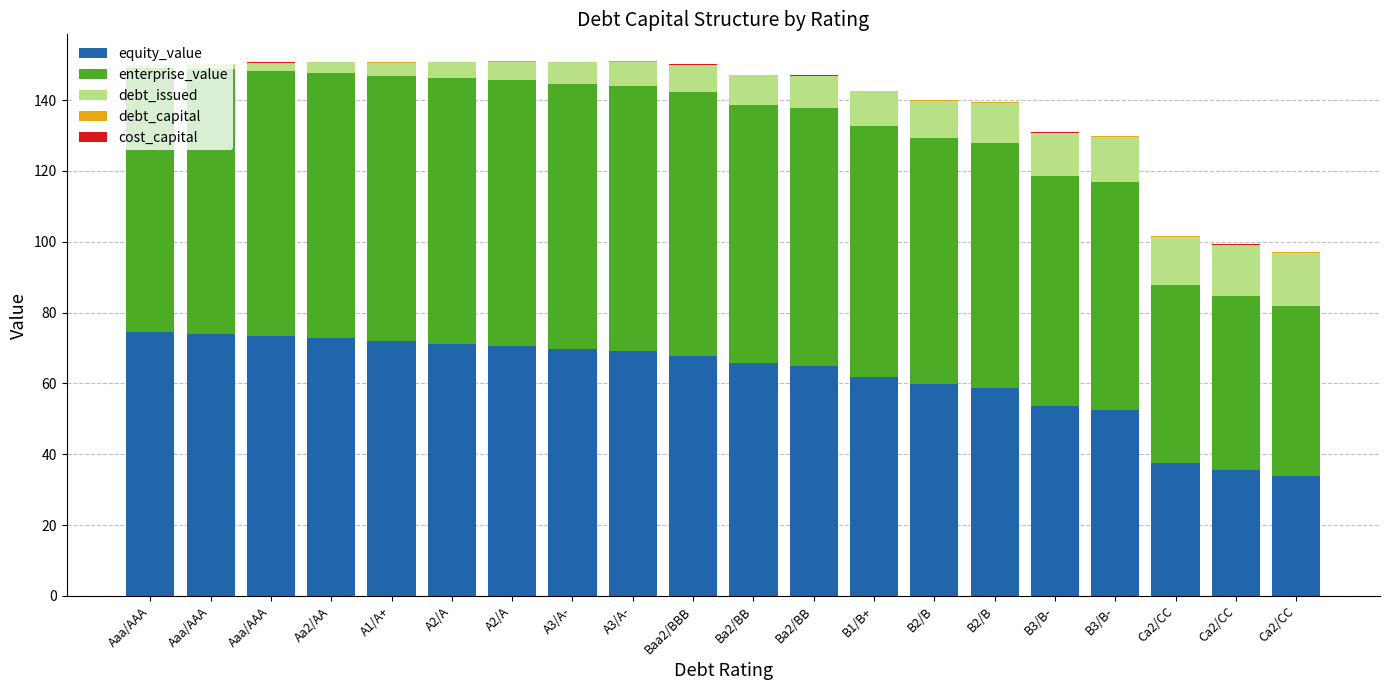

What is the average value of the cost_capital series?

0.1